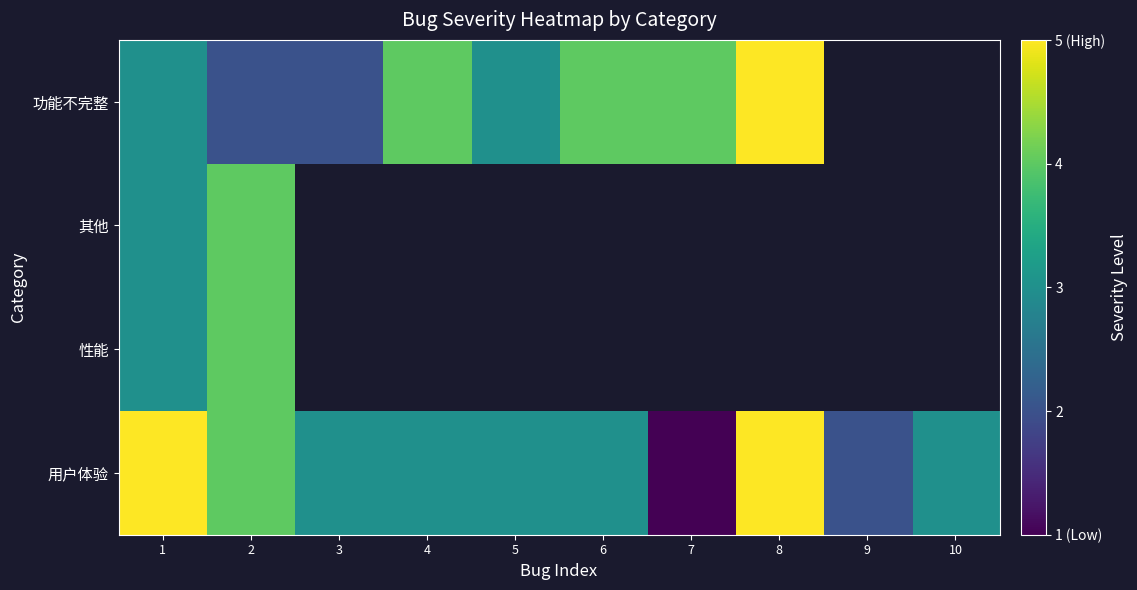

What value does the 用户体验 series have at 9?

2.0